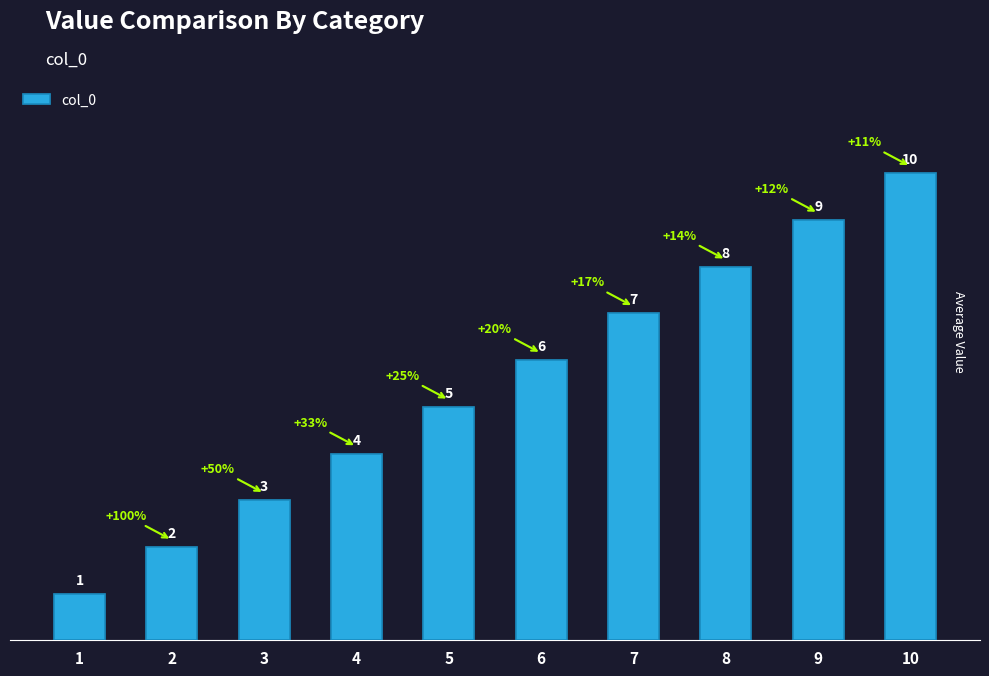

What is the approximate value at 3?

3